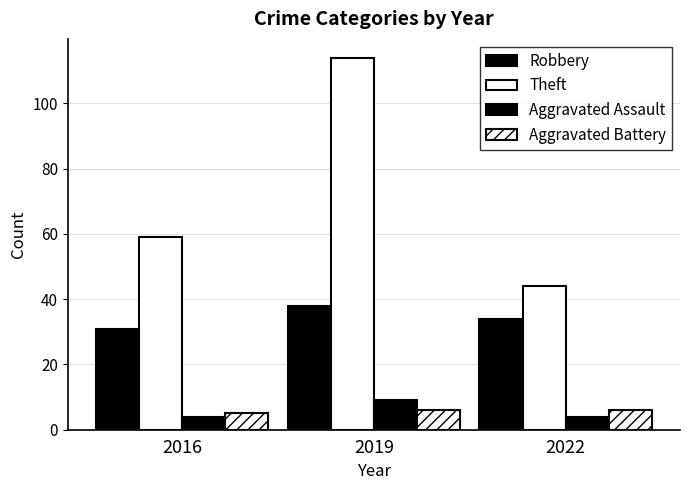

At which label does Theft reach its peak?

2019